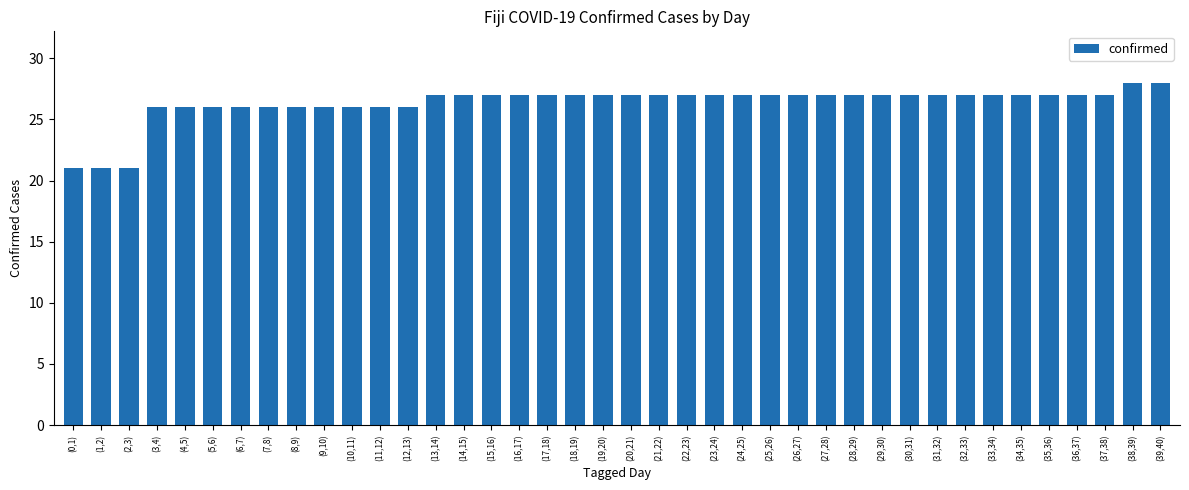

What is the average value?

26